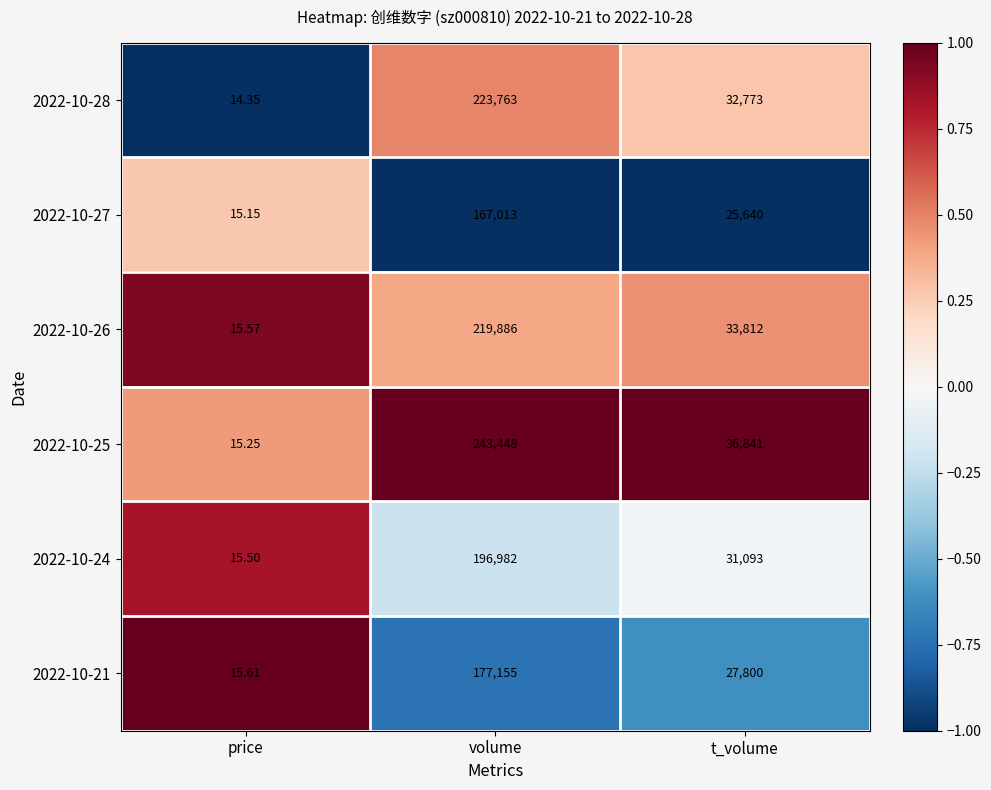

Where does the 2022-10-27 series first go above 25640?

volume